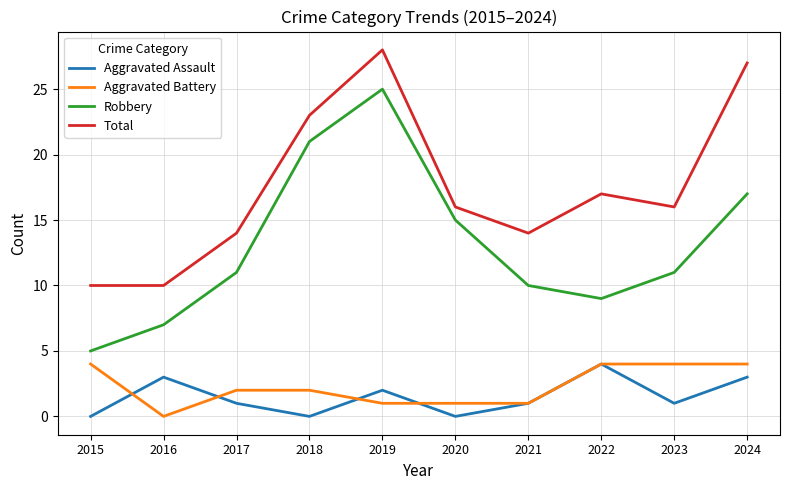

True or false: Total has a value of 27 at 2023.

False